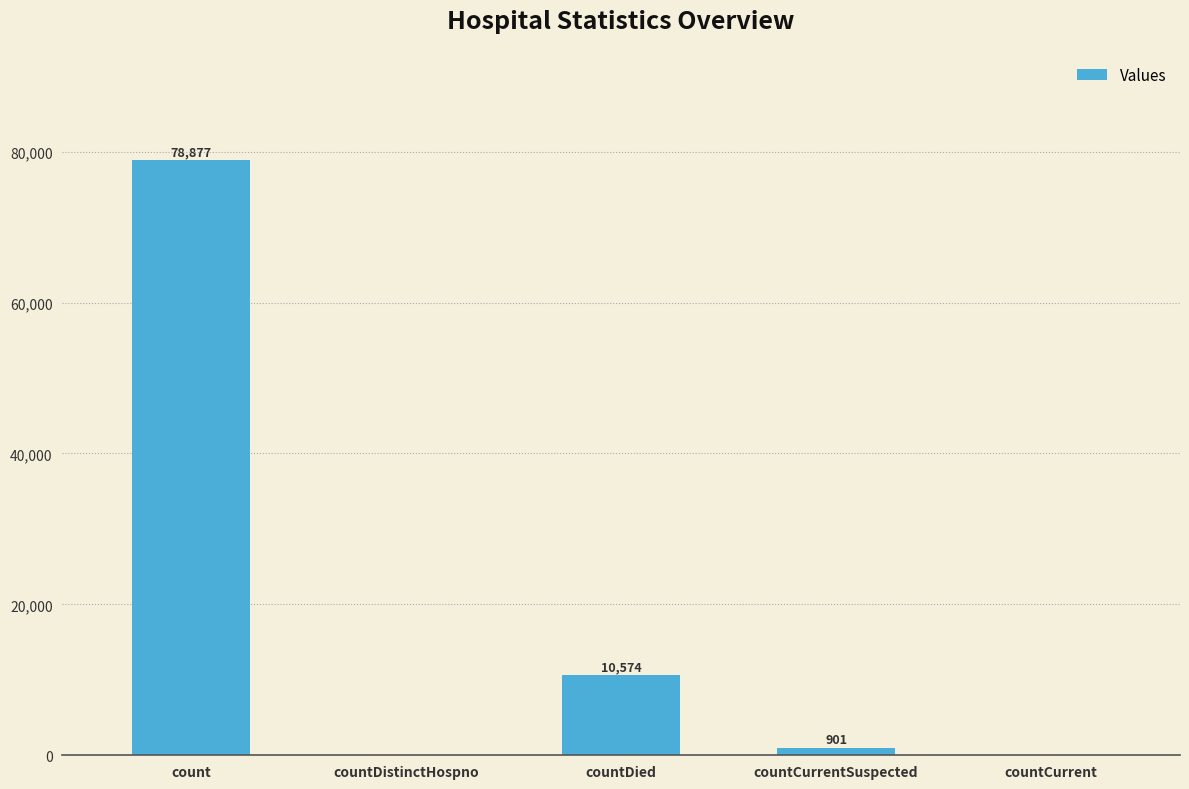

What is the change in value from countDistinctHospno to countCurrentSuspected?

+901